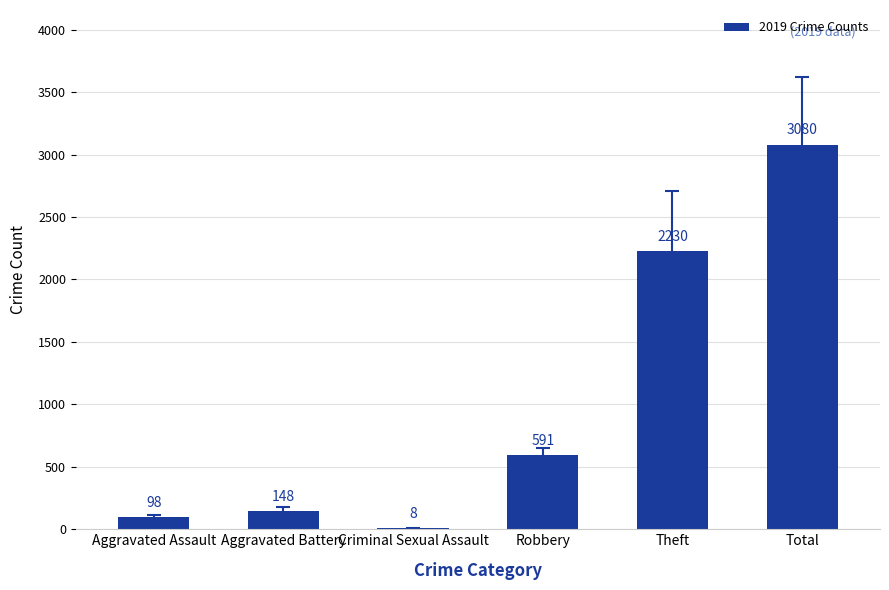

Which label corresponds to the largest value in the chart?

Total